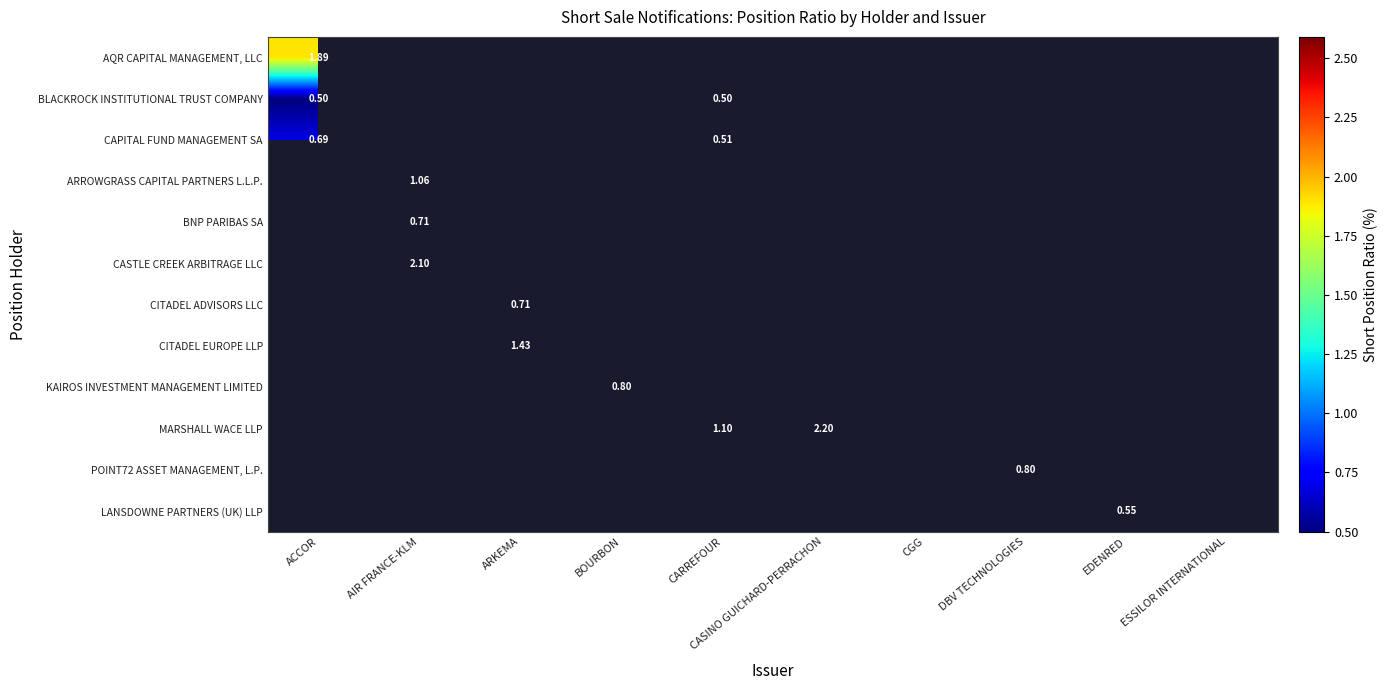

Between ARKEMA and CASINO GUICHARD-PERRACHON, which is larger?

CASINO GUICHARD-PERRACHON